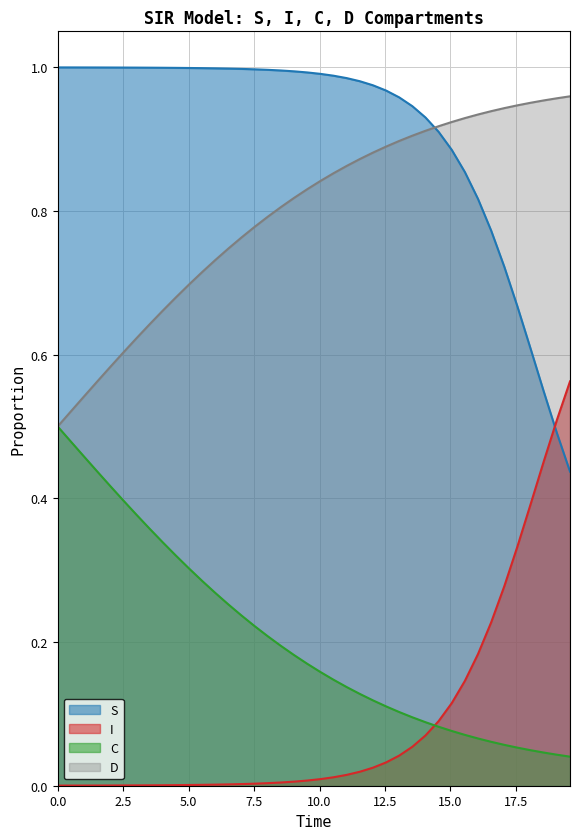

True or false: S and C intersect in this chart.

False